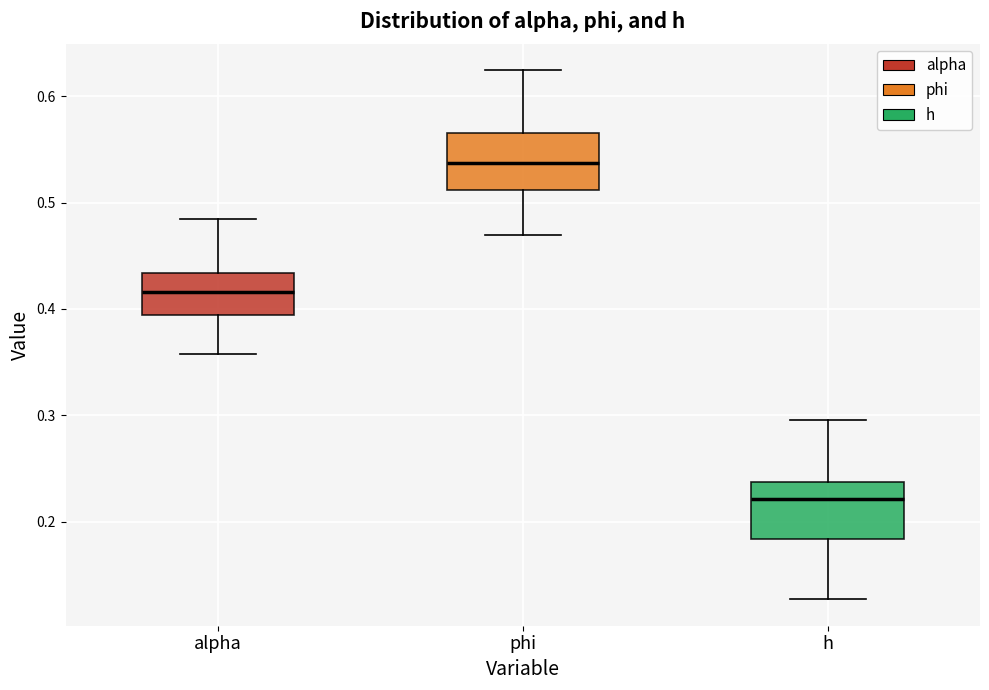

Reading left to right, transcribe this box plot: for each box, give where its median line is, the range the box spans, and where its two whiskers end, as read against the y-axis. The values are not printed on the chart, so give them approximately, as read against the axis.

alpha: median 0.42, box 0.39 to 0.43, whiskers 0.36 to 0.48
phi: median 0.54, box 0.51 to 0.57, whiskers 0.47 to 0.62
h: median 0.22, box 0.18 to 0.24, whiskers 0.13 to 0.30